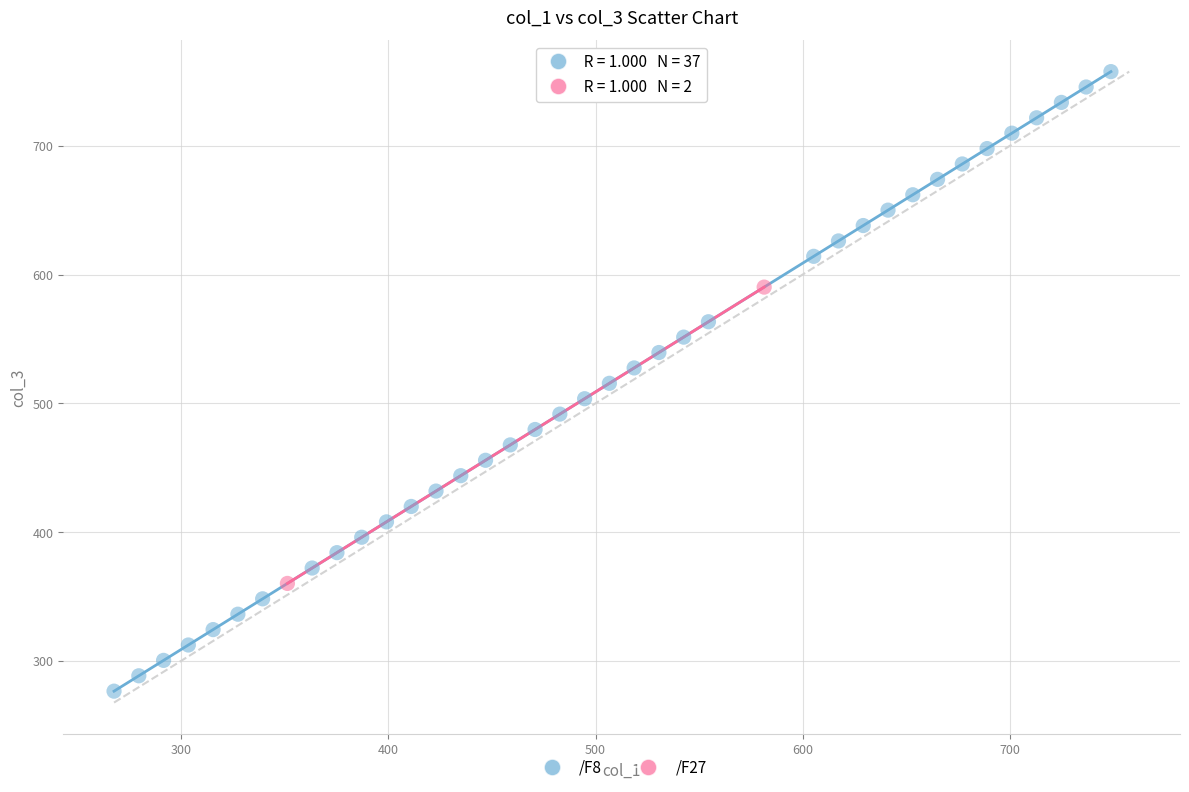

What are all the series names shown in the legend?

/F8, /F27